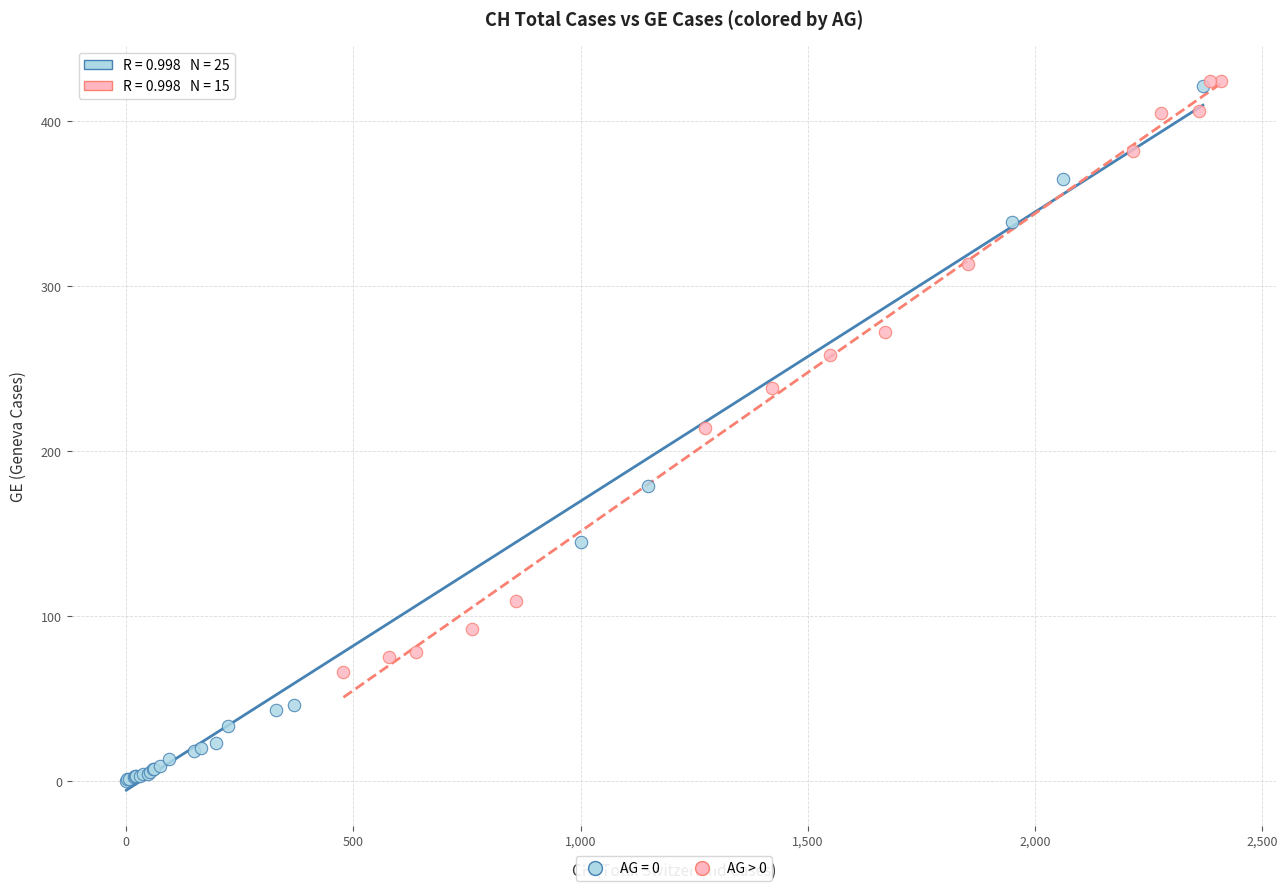

Which series reaches the minimum Y coordinate?

AG = 0